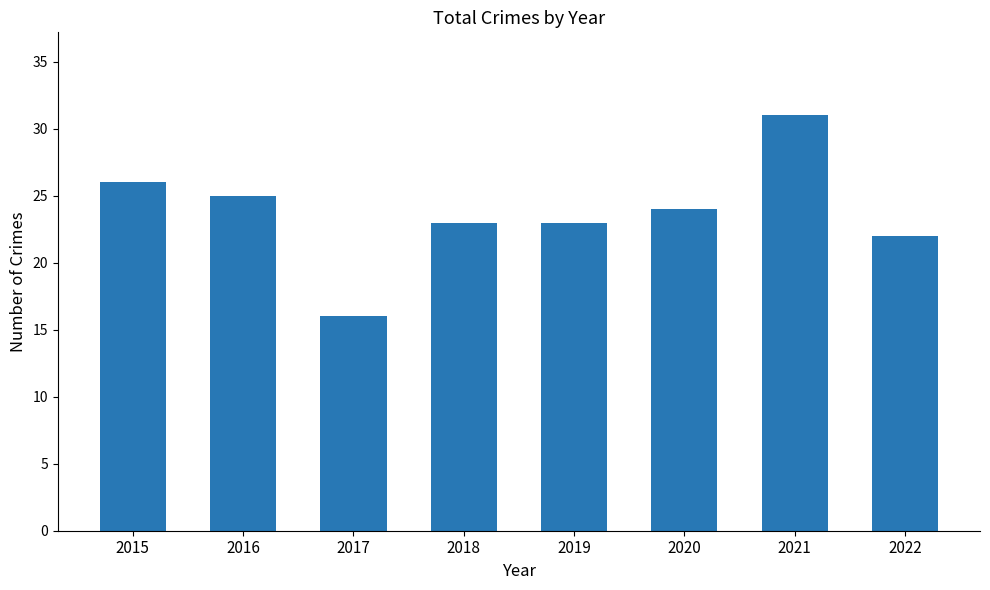

What is the sum of all values?

190